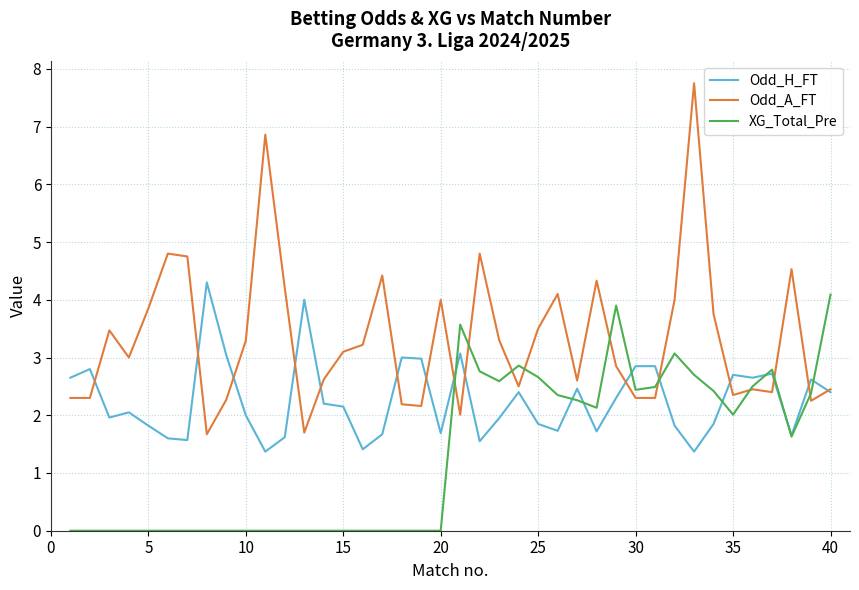

Which series has the widest spread of values?

Odd_A_FT